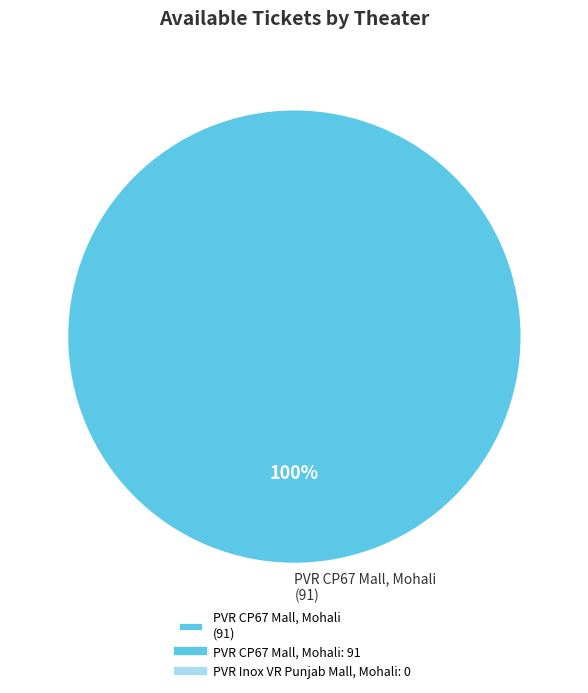

What percentage is the PVR CP67 Mall, Mohali (91) slice, to the nearest percent?

100%